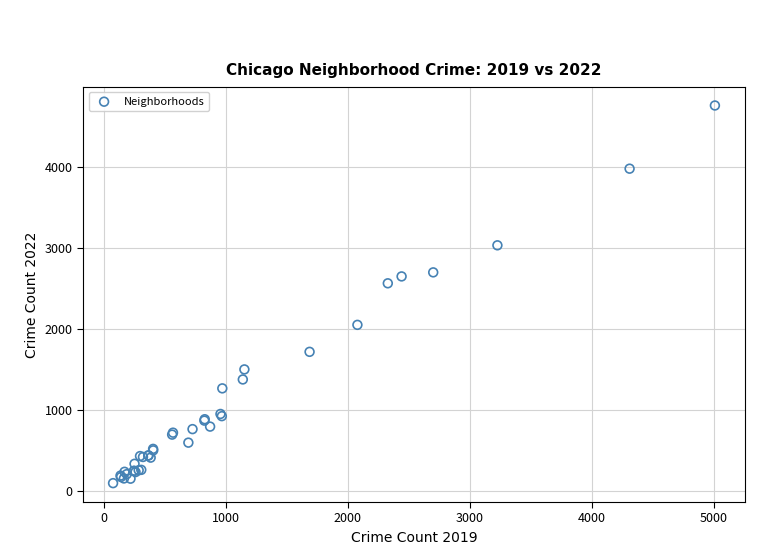

What Y value in the scatter plot is closest to 2430?

2566